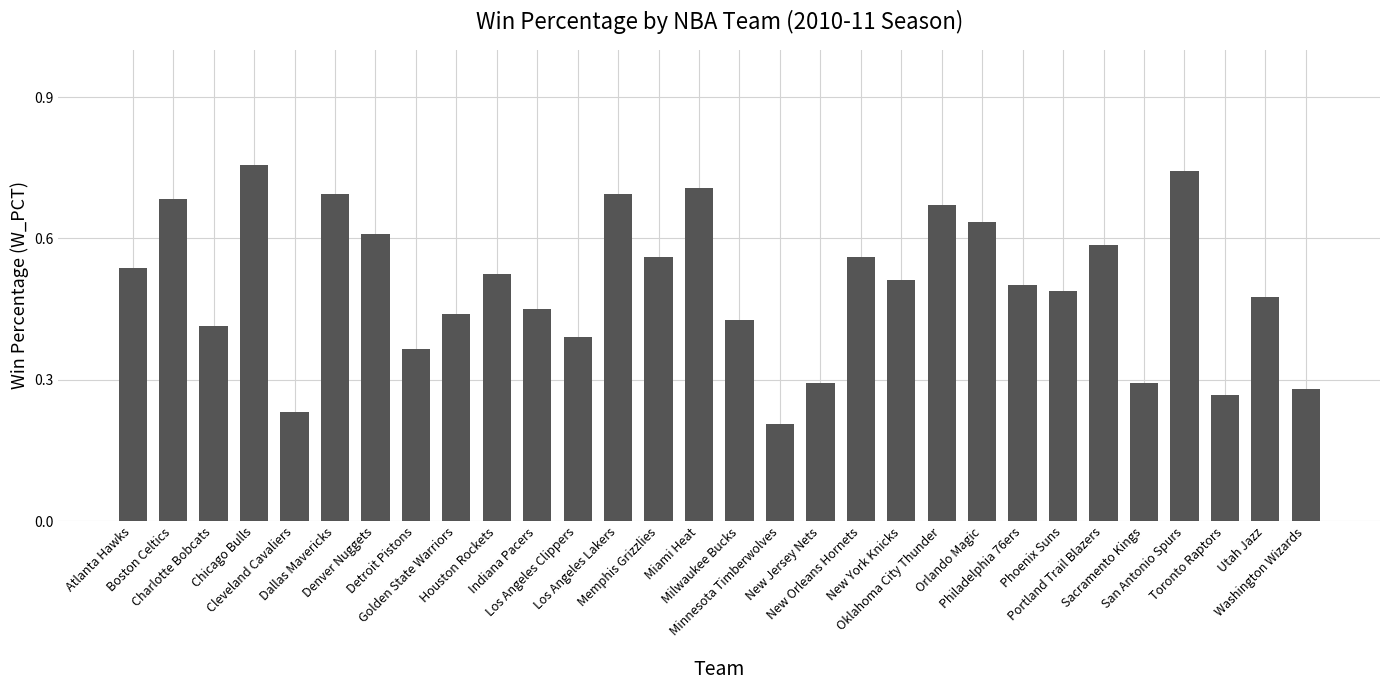

Which category has the lowest value across all series?

Minnesota Timberwolves